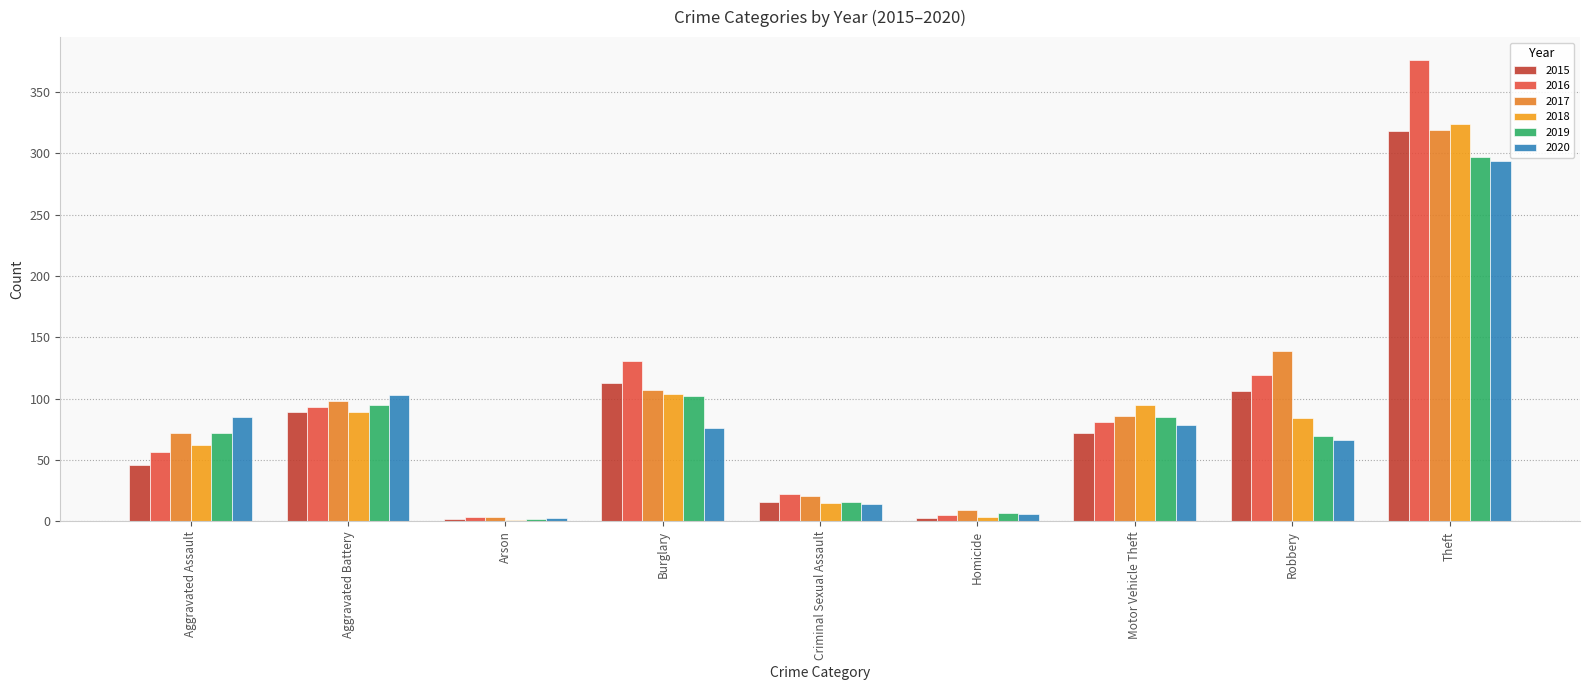

How many categories are shown in the chart?

9